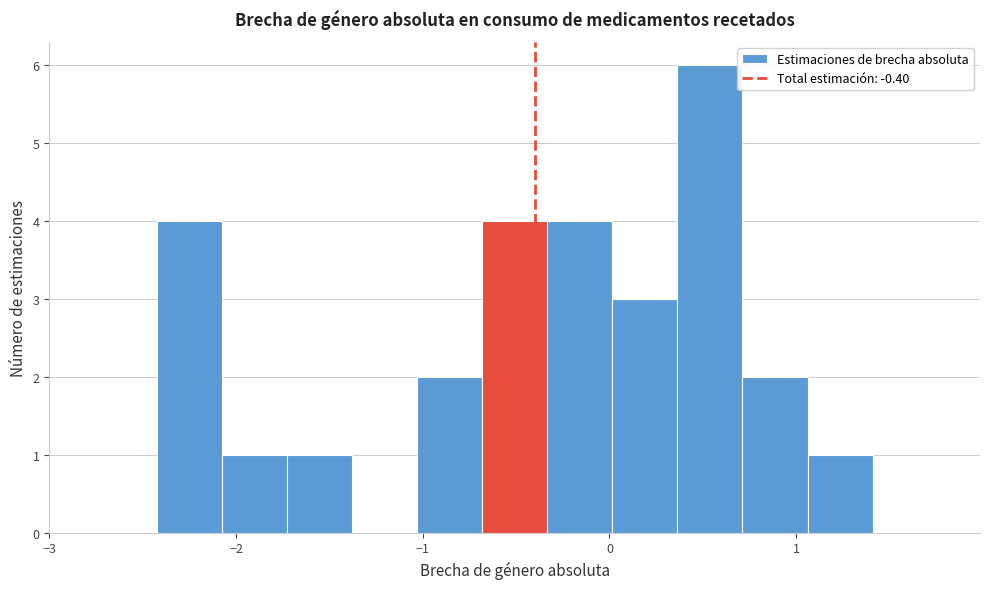

Around what value on the x-axis is the tallest bar? Give the approximate position of its centre, as read against the axis.

0.5